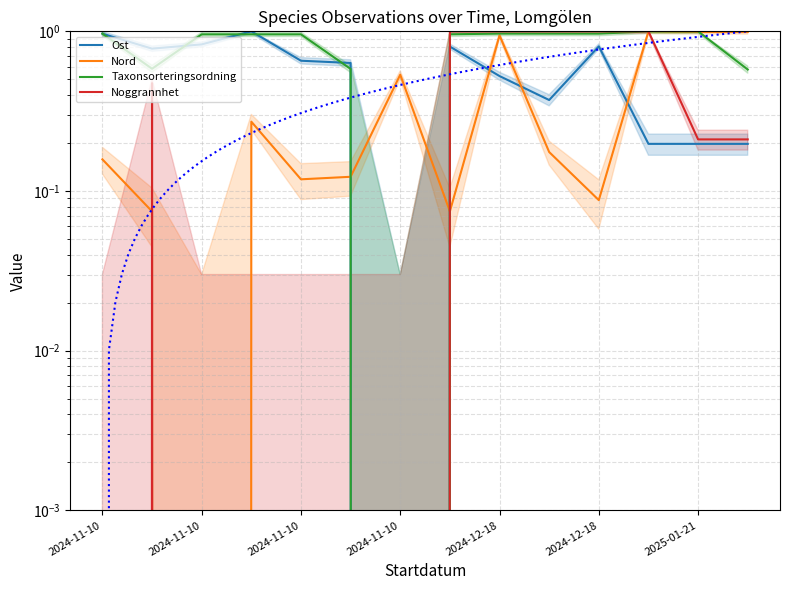

What is the label of the 14th point from the right?

2024-11-10